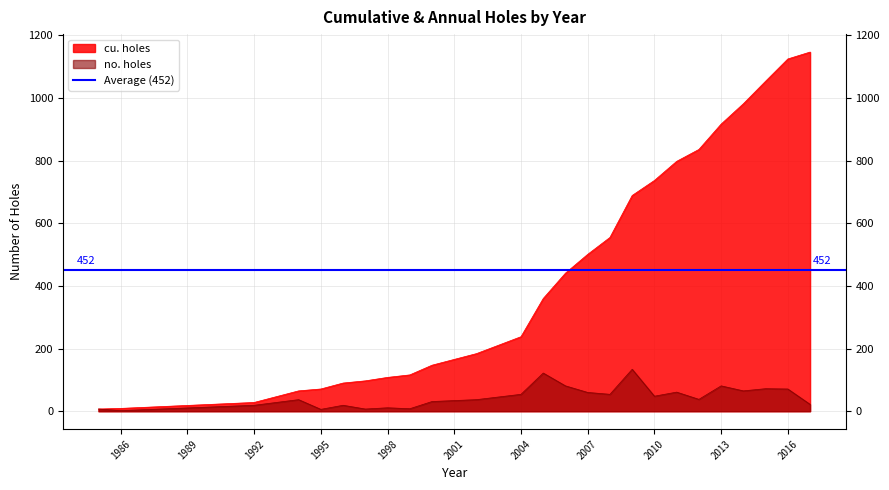

Rank the series by their average value, from highest to lowest.

cu. holes, no. holes